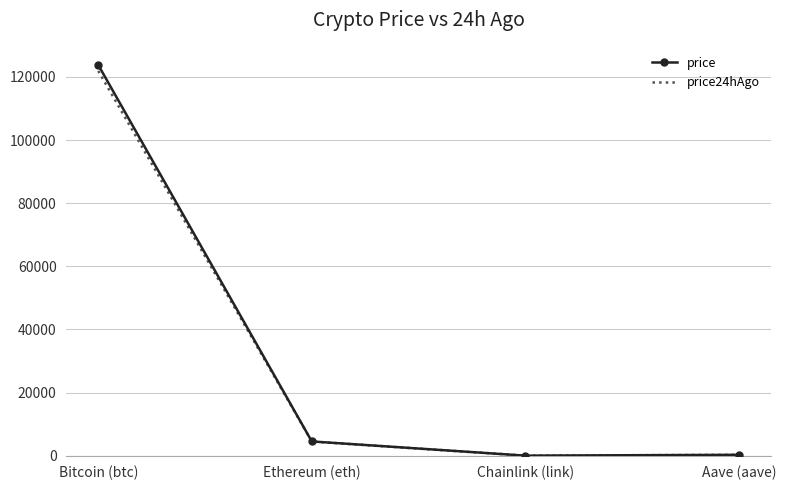

Is it true that price24hAgo equals 4486.9 at Ethereum (eth)?

True